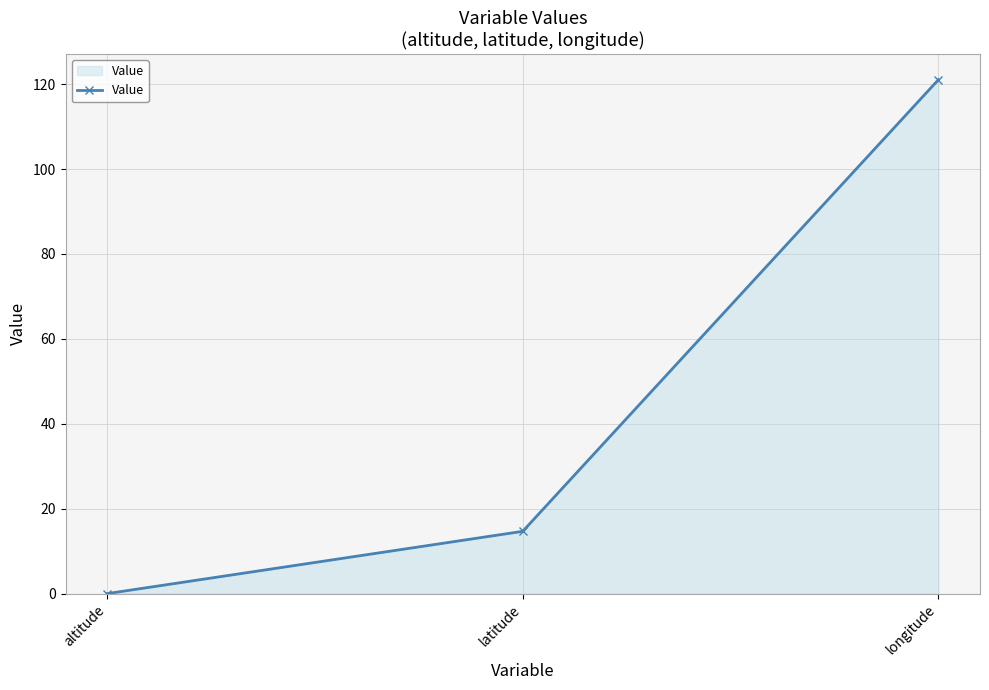

The value at longitude is 161.0. True or false?

False